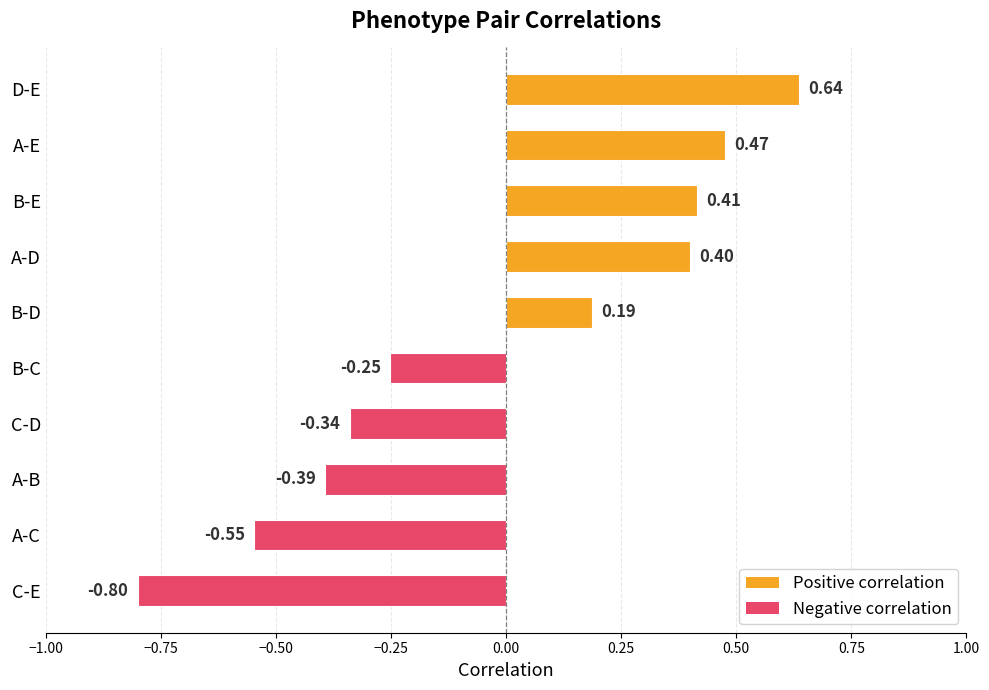

What is the label of the 5th bar from the top?

B-D